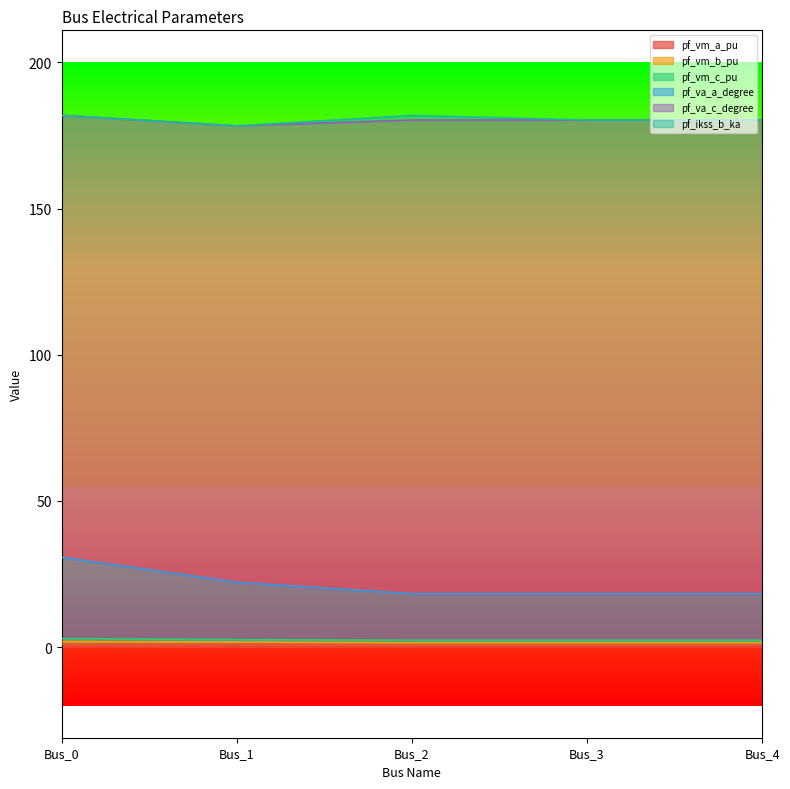

Is the value of pf_va_c_degree at Bus_2 greater than the value of pf_vm_b_pu at Bus_2?

No